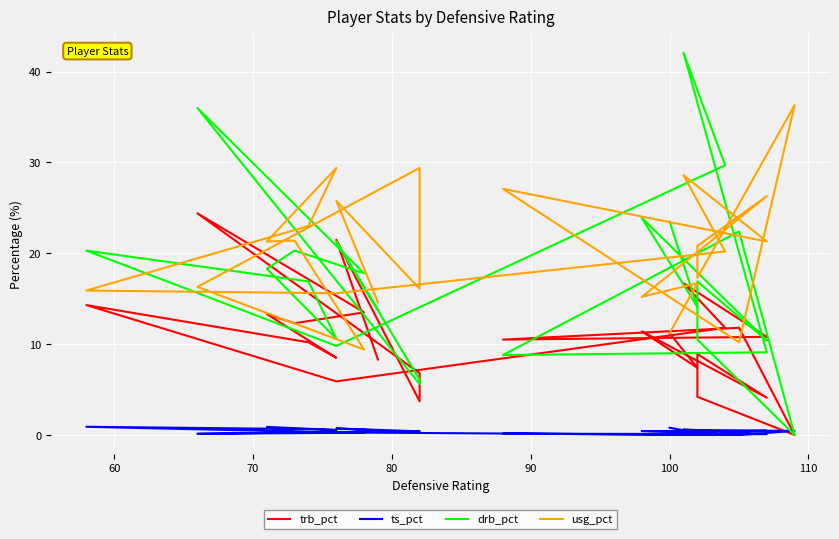

How many positive values does the trb_pct series have?

23